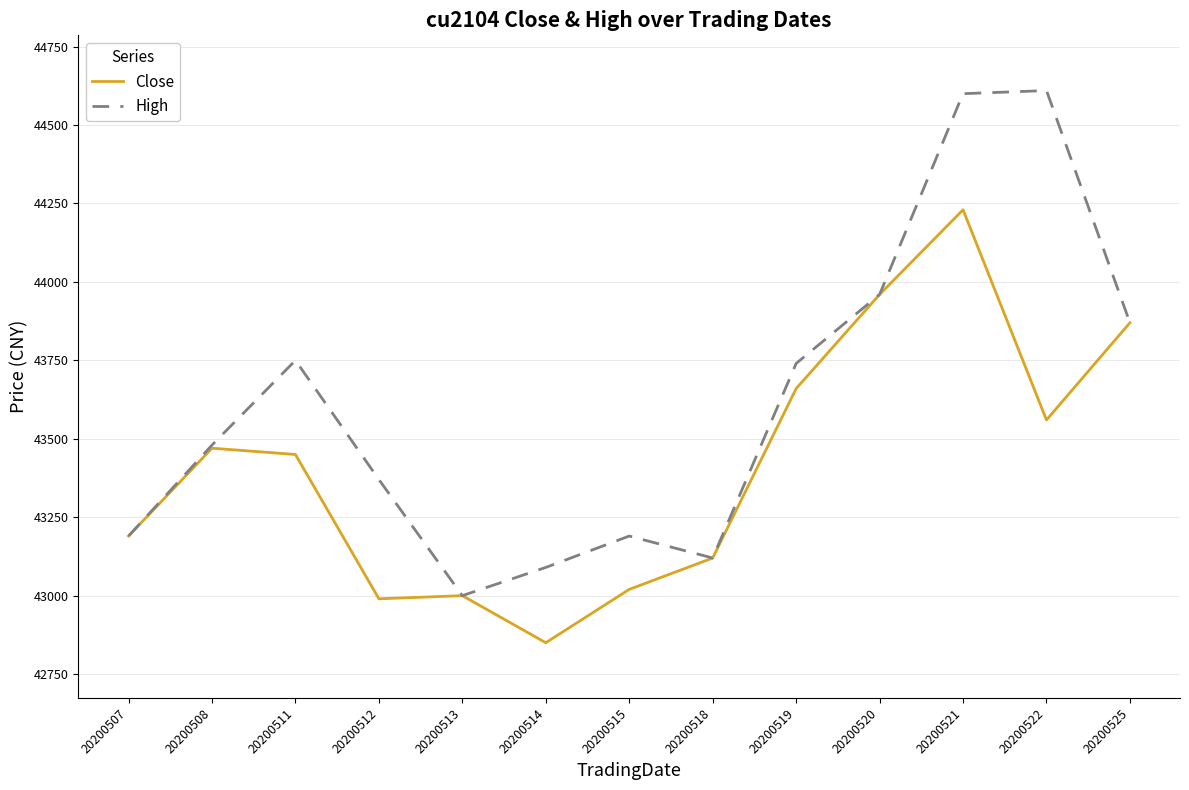

True or false: Close has a value of 43020 at 20200515.

True